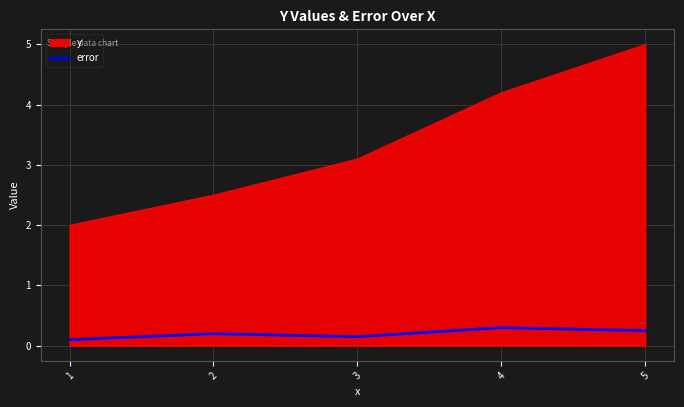

True or false: y has a value of 3.1 at 3.

True